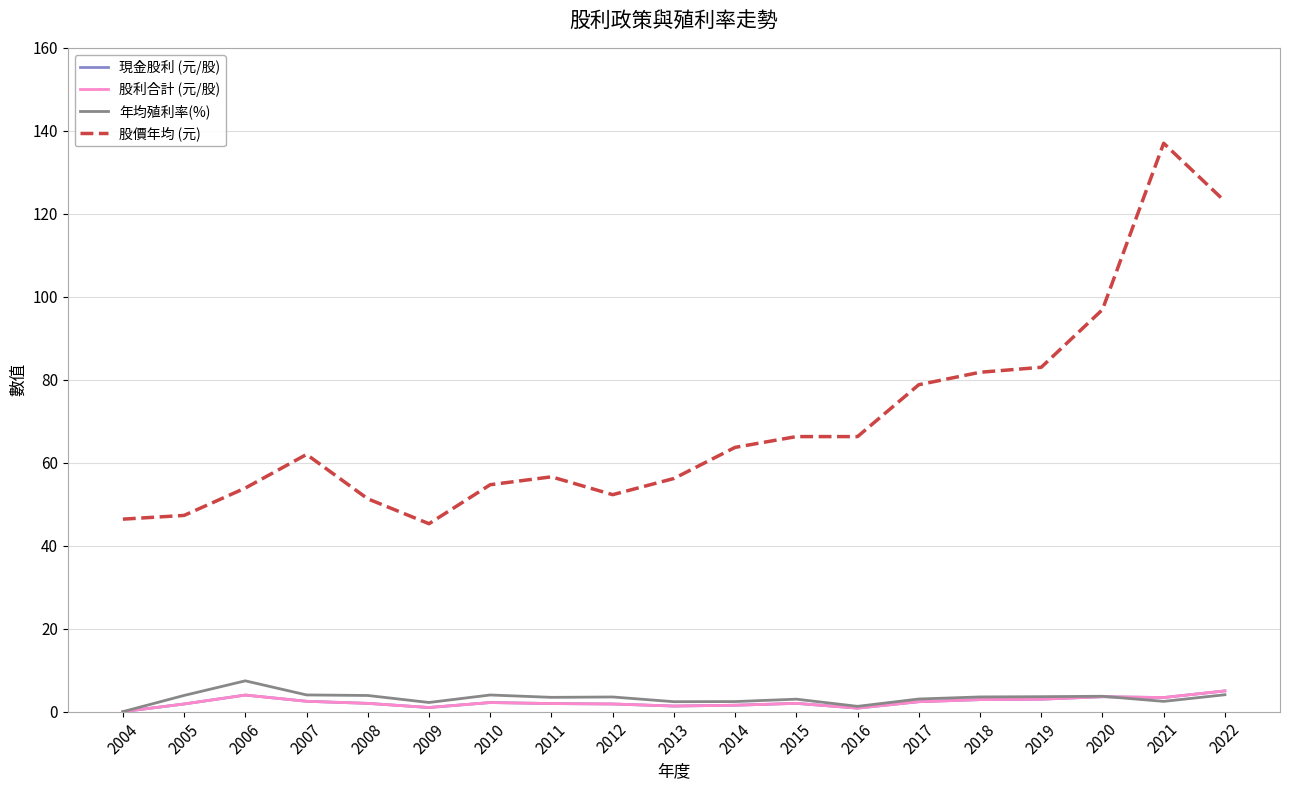

What is the total value across all series at 2013?

61.3